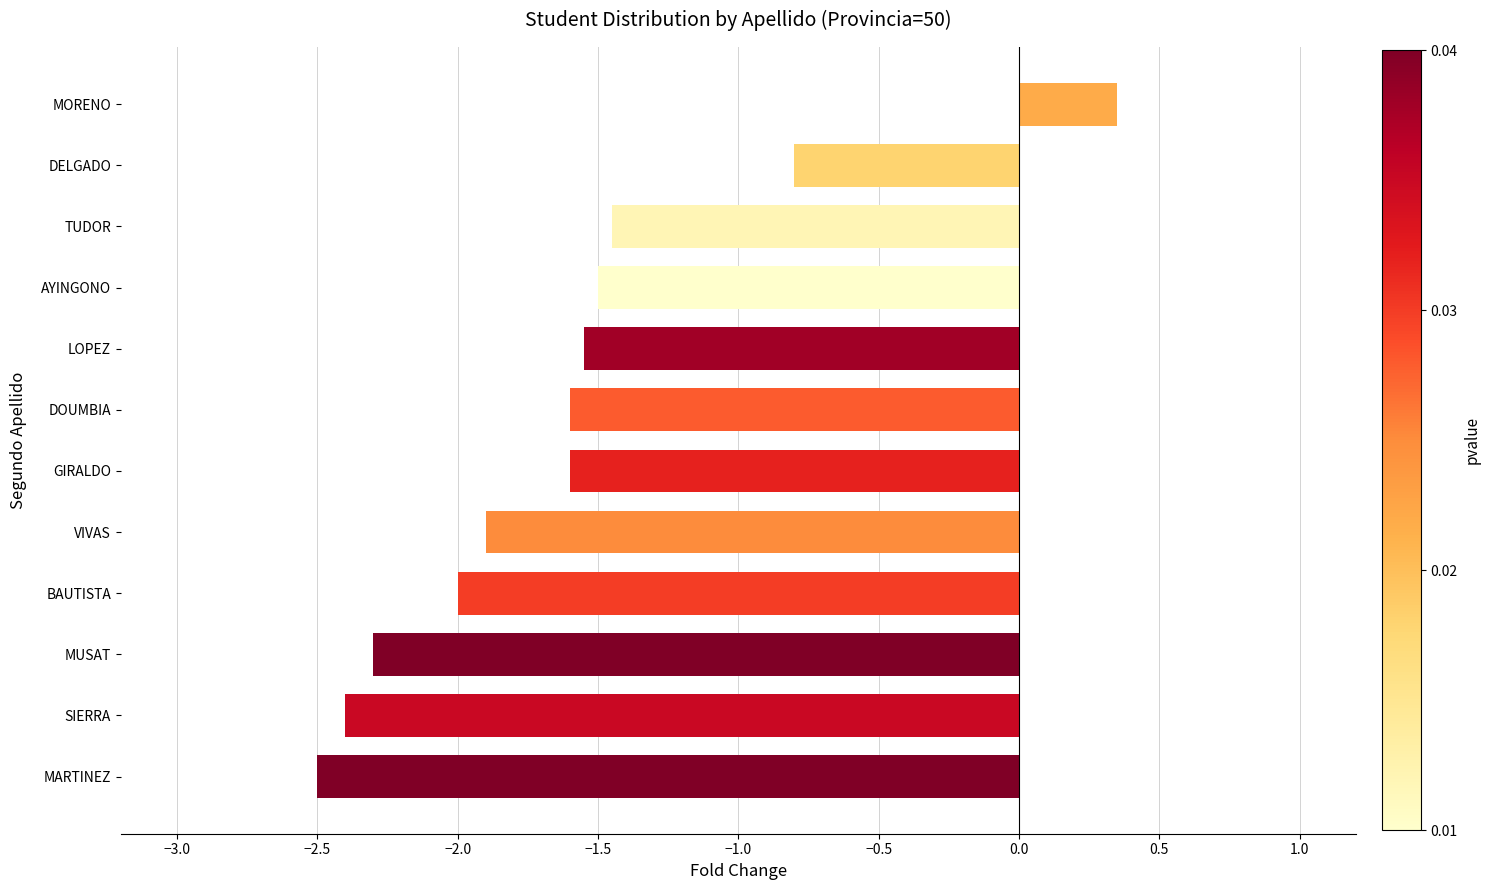

Are the bars grouped side by side (vs. stacked)?

No